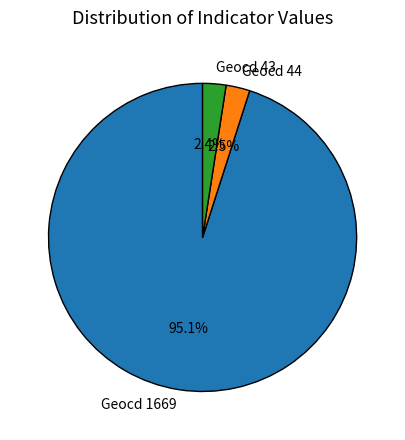

How many segments does this pie chart have?

3